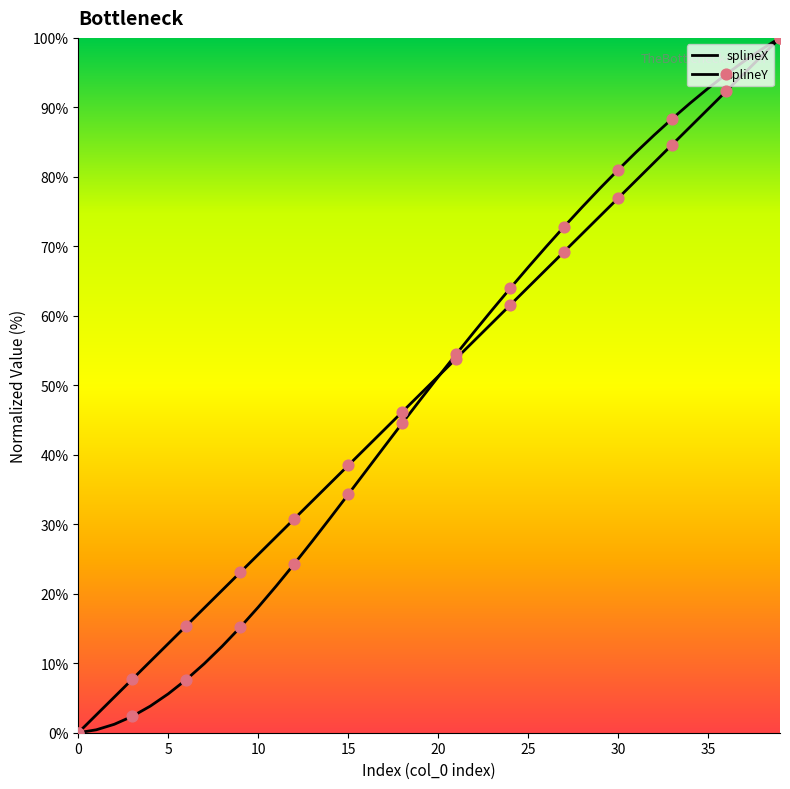

What are all the series names shown in the legend?

splineX, splineY